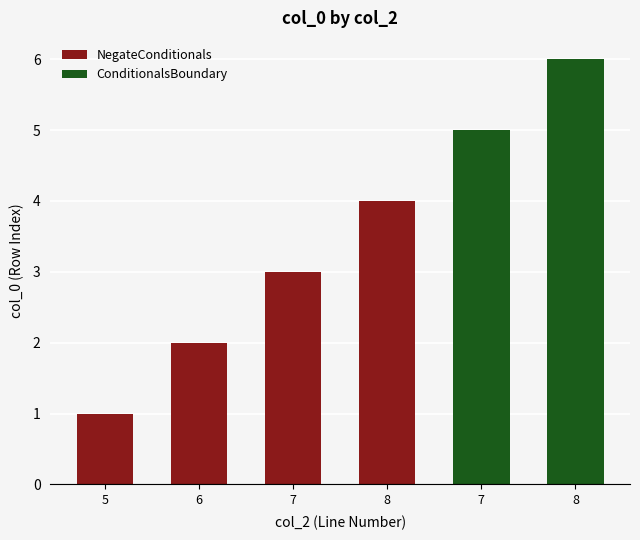

What is the change in value from 7 to 8?

+1